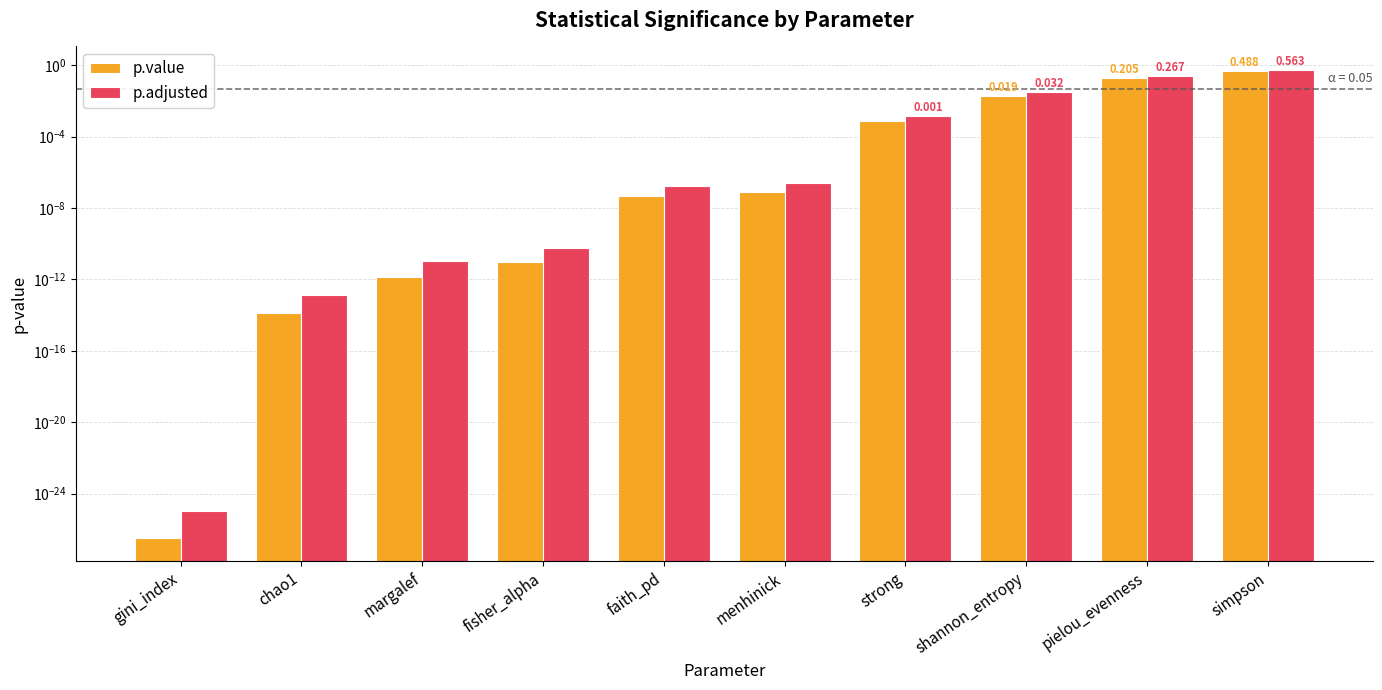

Is the value of p.adjusted at simpson greater than the value of p.value at pielou_evenness?

Yes